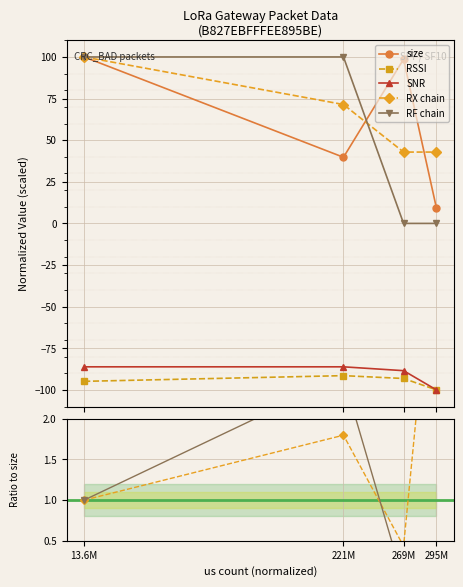

How many lines are shown in the chart?

5